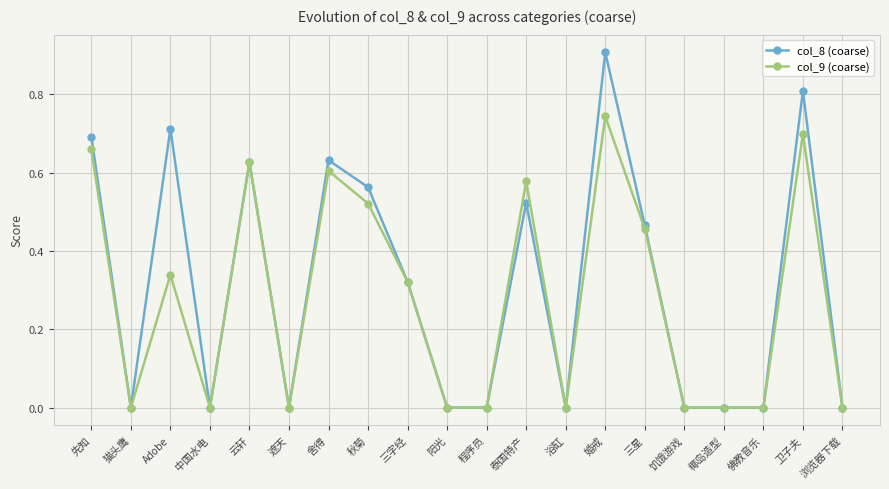

Rank the series by their maximum value, from lowest to highest.

col_9 (coarse), col_8 (coarse)